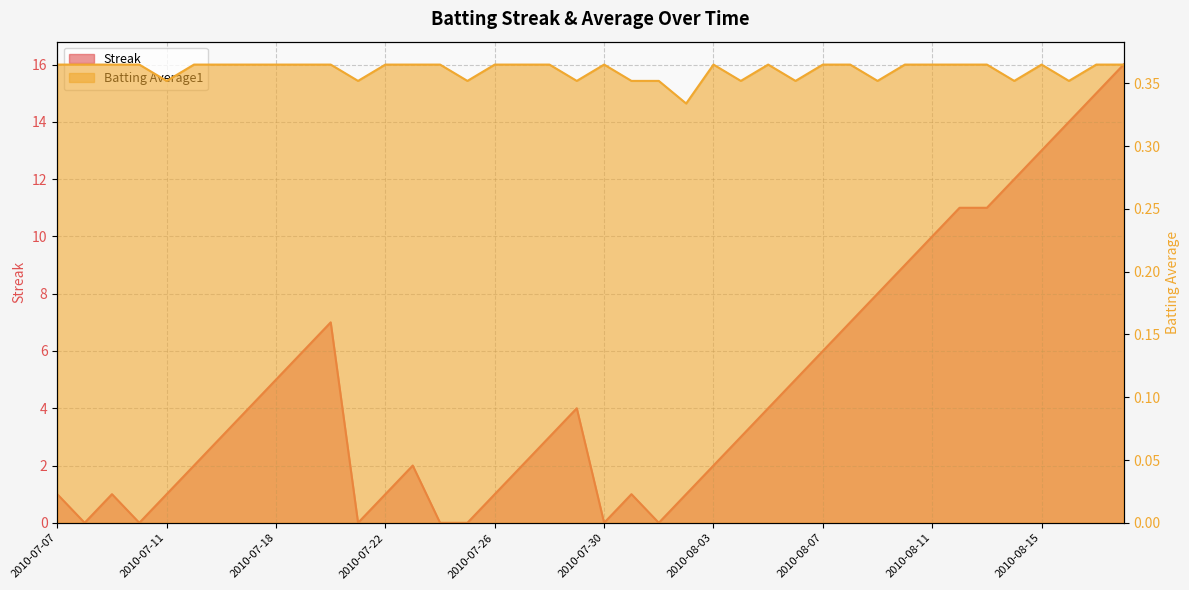

List the series in order of their peak value, highest first.

Streak, Batting Average1